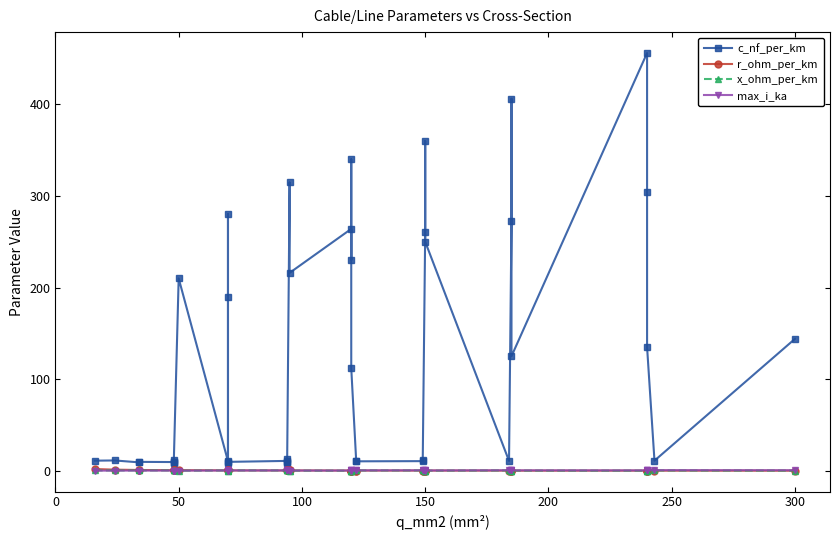

What is the smallest value displayed?

0.1